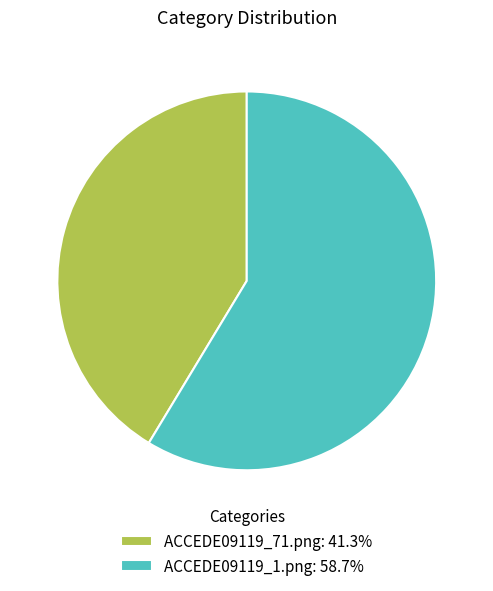

Does ACCEDE09119_1.png: 58.7% represent more than half of the total?

Yes